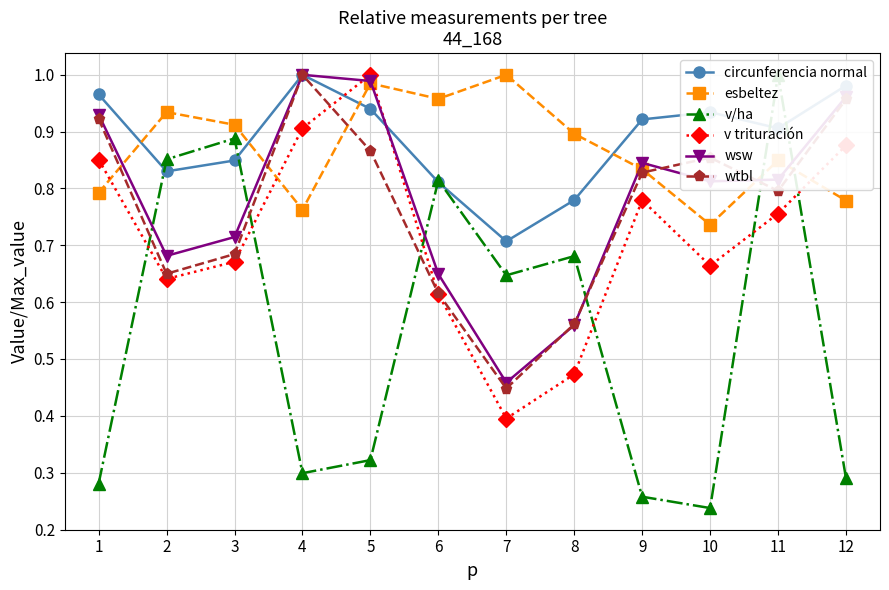

Reading left to right, what are all the values shown in this chart?

circunferencia normal: 1=1.0	2=0.8	3=0.8	4=1.0	5=0.9	6=0.8	7=0.7	8=0.8	9=0.9	10=0.9	11=0.9	12=1.0
esbeltez: 1=0.8	2=0.9	3=0.9	4=0.8	5=1.0	6=1.0	7=1.0	8=0.9	9=0.8	10=0.7	11=0.8	12=0.8
v/ha: 1=0.3	2=0.9	3=0.9	4=0.3	5=0.3	6=0.8	7=0.6	8=0.7	9=0.3	10=0.2	11=1.0	12=0.3
v trituración: 1=0.9	2=0.6	3=0.7	4=0.9	5=1.0	6=0.6	7=0.4	8=0.5	9=0.8	10=0.7	11=0.8	12=0.9
wsw: 1=0.9	2=0.7	3=0.7	4=1.0	5=1.0	6=0.6	7=0.5	8=0.6	9=0.8	10=0.8	11=0.8	12=1.0
wtbl: 1=0.9	2=0.6	3=0.7	4=1.0	5=0.9	6=0.6	7=0.4	8=0.6	9=0.8	10=0.9	11=0.8	12=1.0